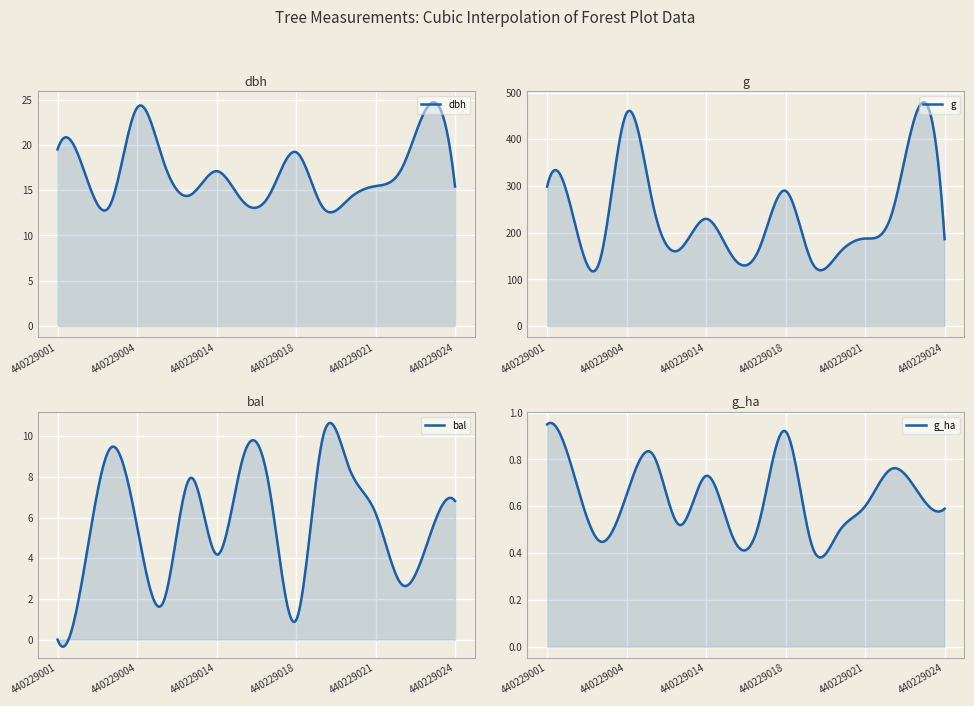

At how many categories does at least one series exceed 419?

2